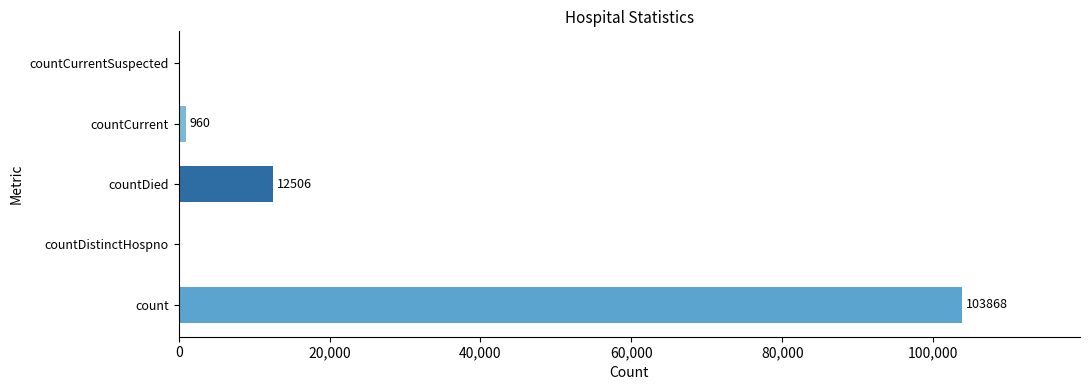

Read the value at countCurrent, to the nearest 10.

960